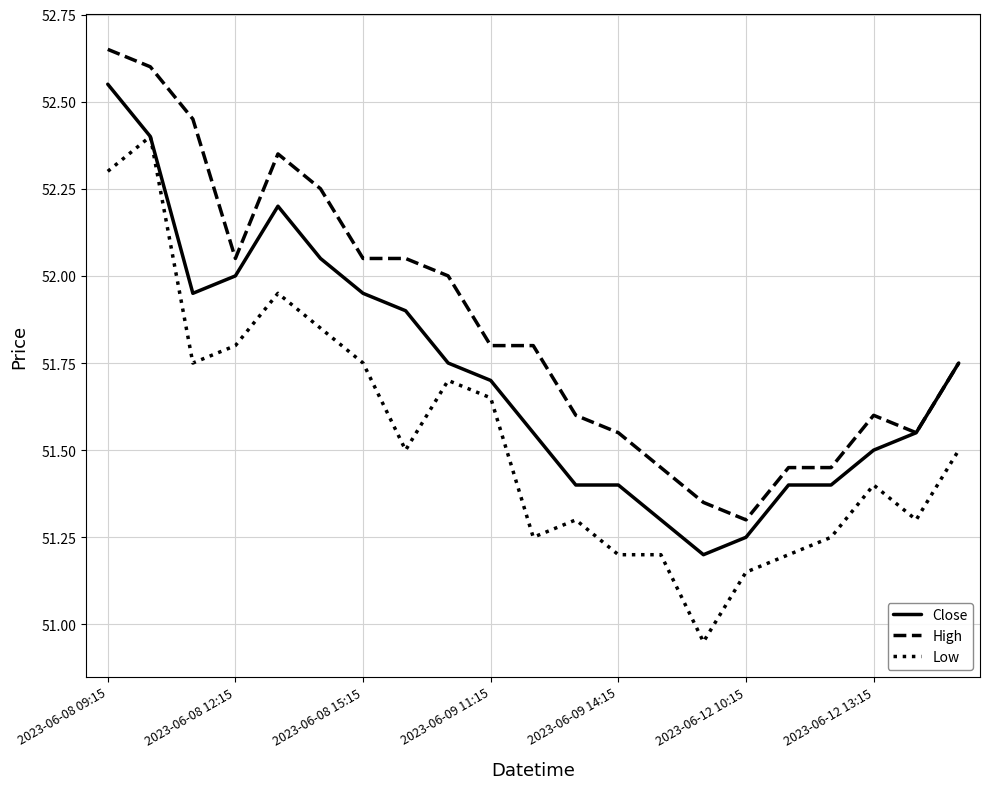

List the series in order of their peak value, highest first.

High, Close, Low